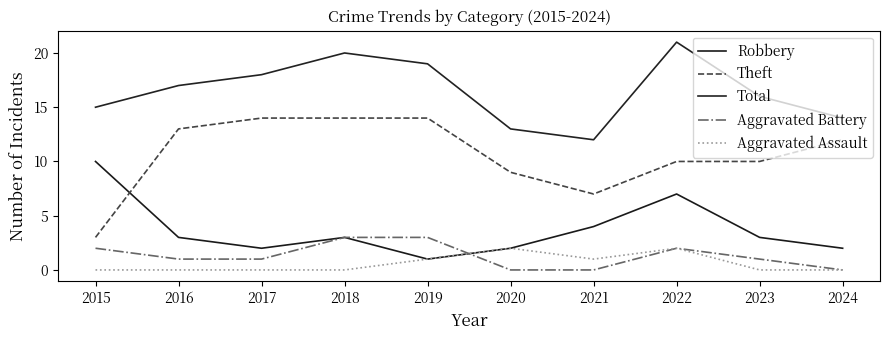

Rank the categories by Aggravated Battery value from highest to lowest.

2018, 2019, 2015, 2022, 2016, 2017, 2023, 2020, 2021, 2024